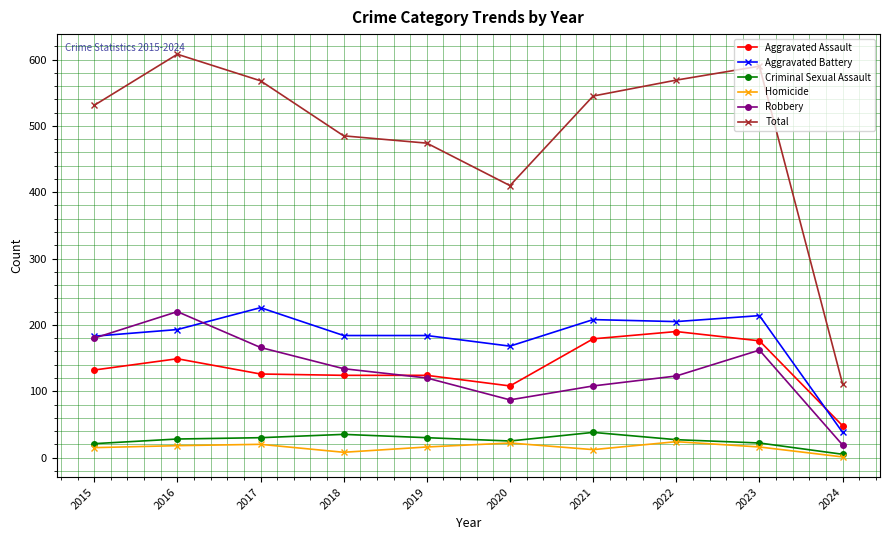

At how many categories does at least one series exceed 170?

9